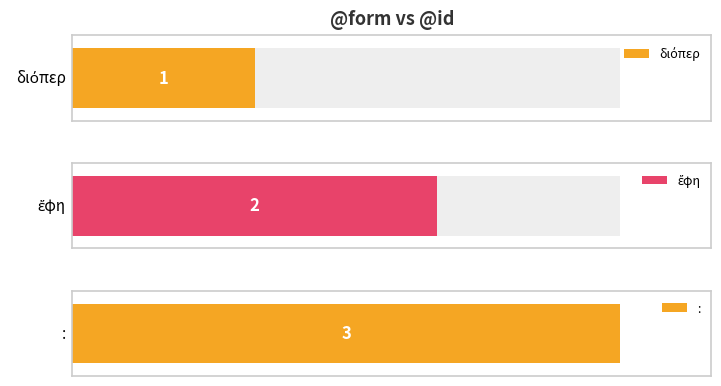

Approximately how many times larger is the value at ἔφη compared to :?

0.7